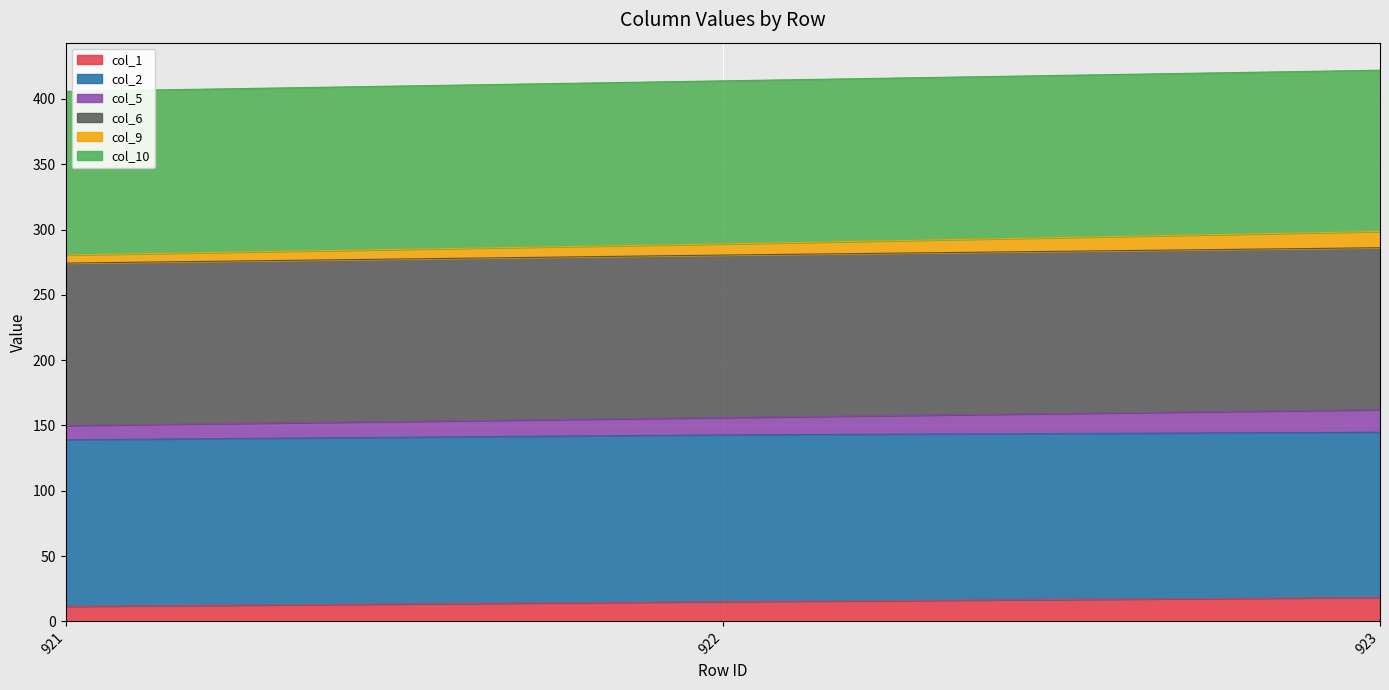

True or false: col_1 has a value of 3.3 at 921.

False